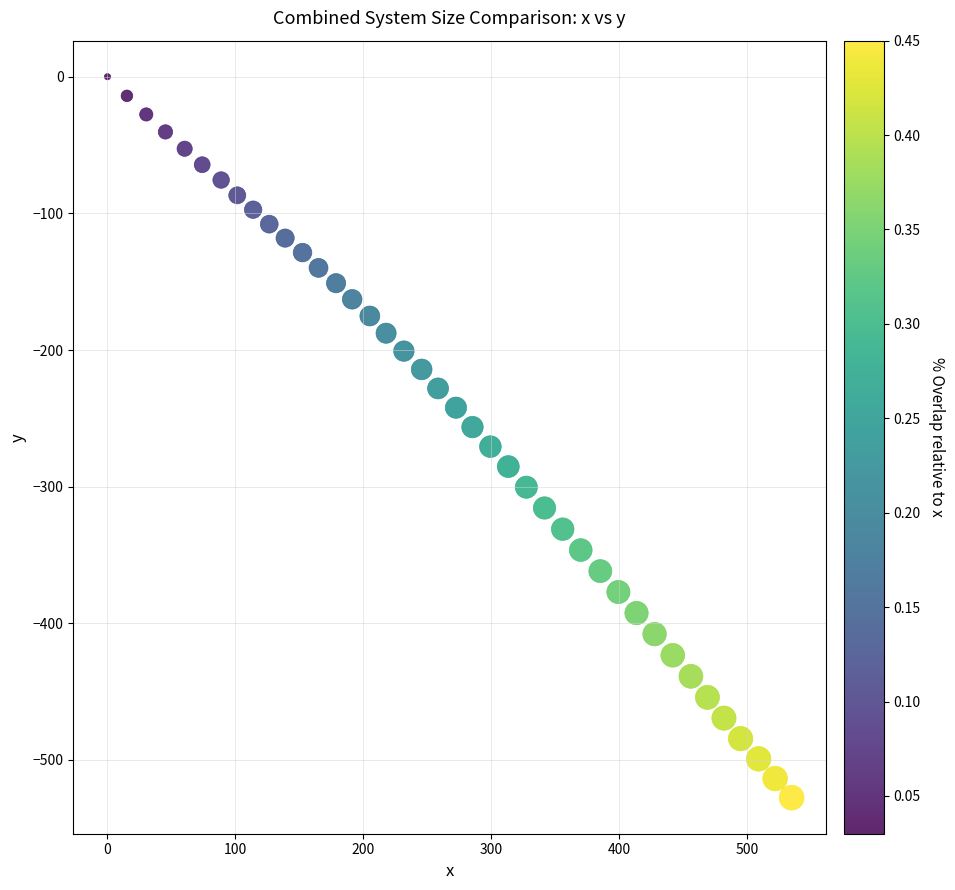

What is the range of X values (max minus min)?

534.6